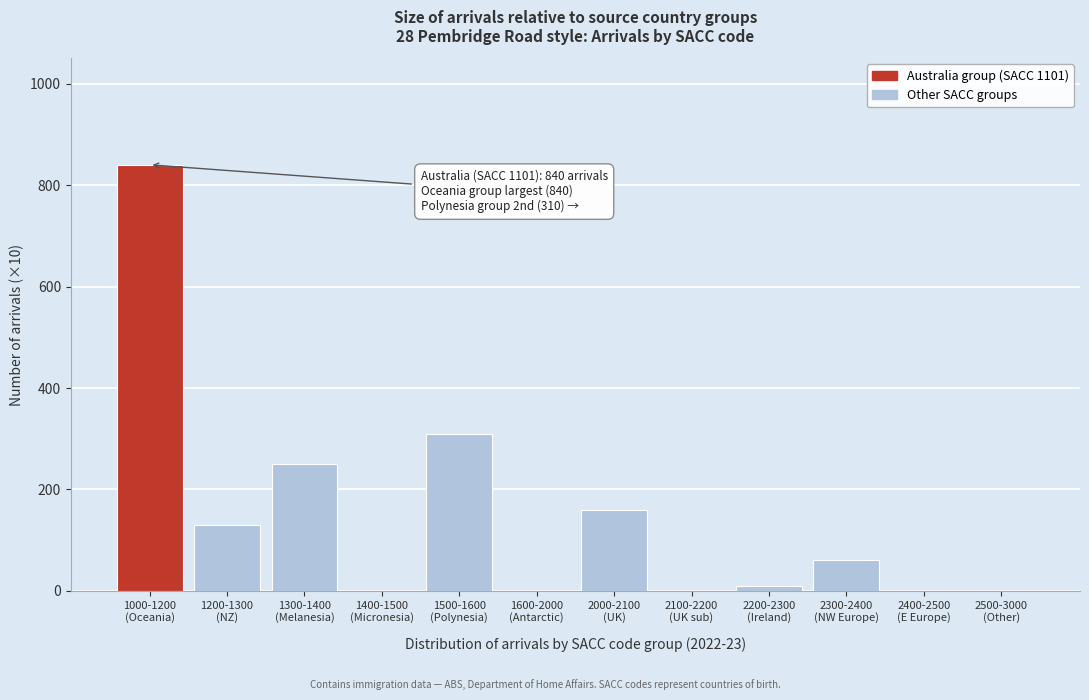

What is the sum of all values?

1760